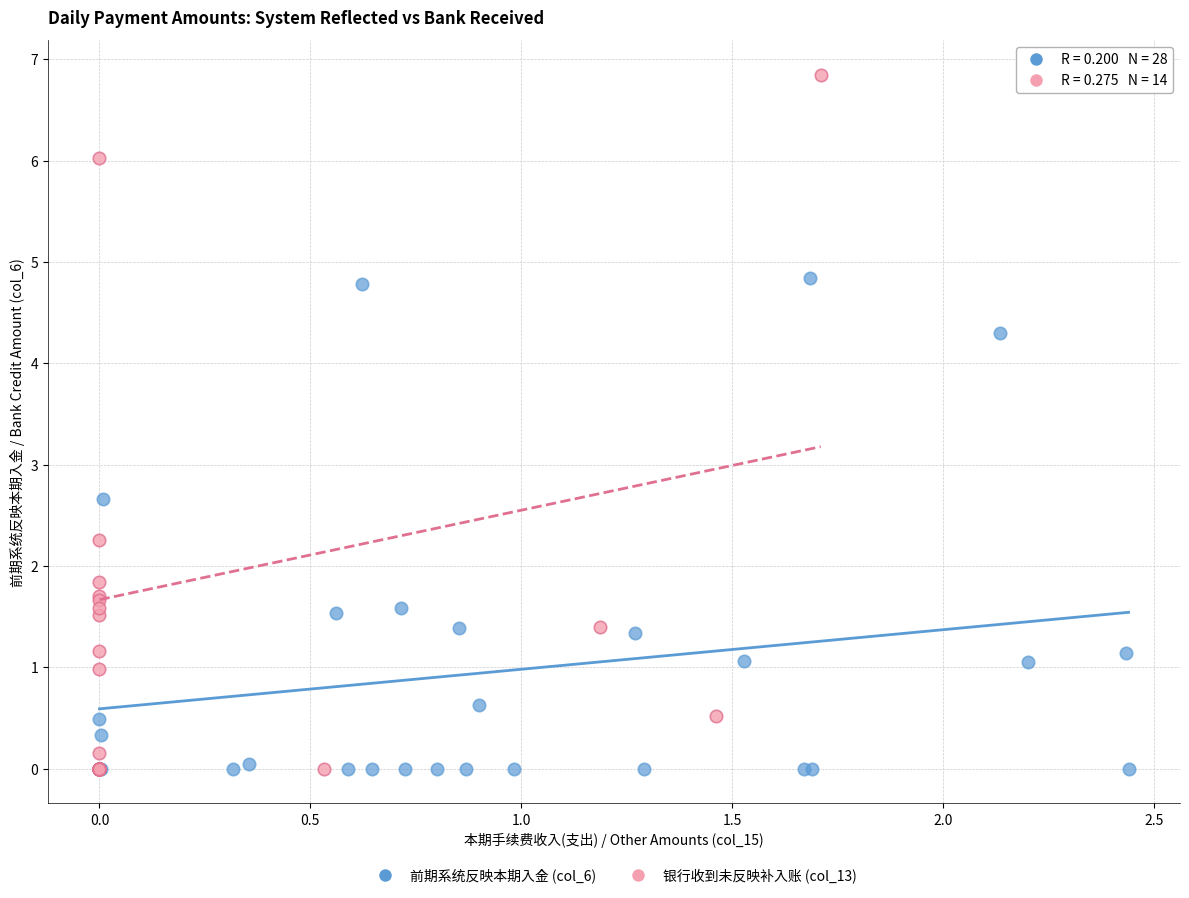

Which series has the widest spread of Y values?

银行收到未反映补入账 (col_13)